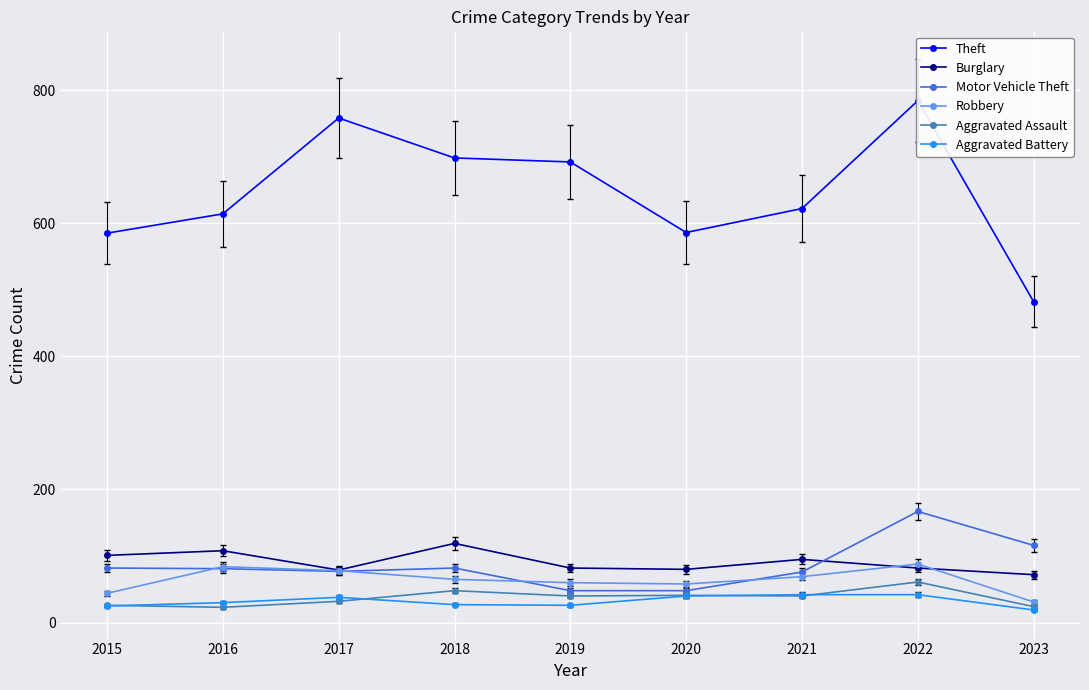

True or false: Aggravated Assault and Theft cross at least once.

False